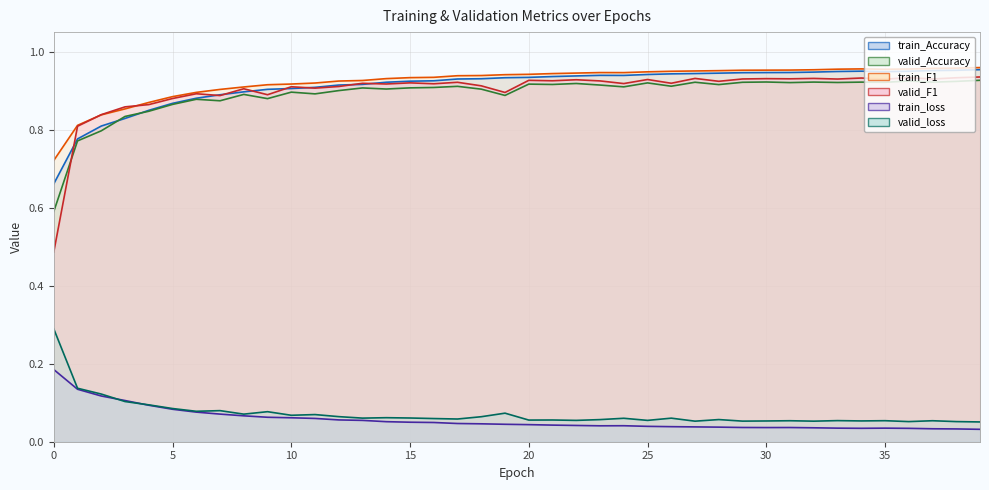

At which category is the sum across all series the highest?

39